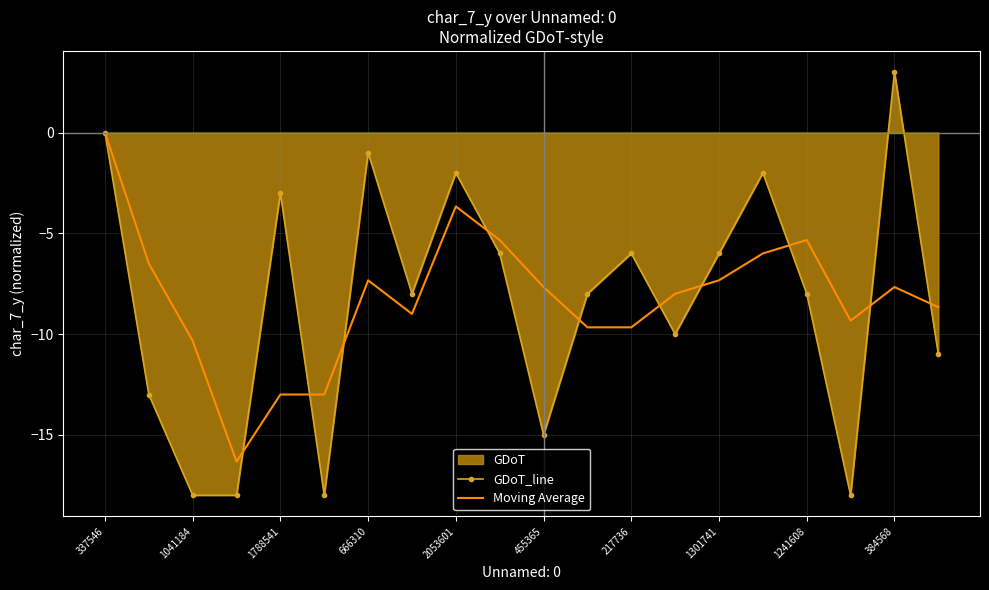

Which series has the largest range (max minus min)?

GDoT_line